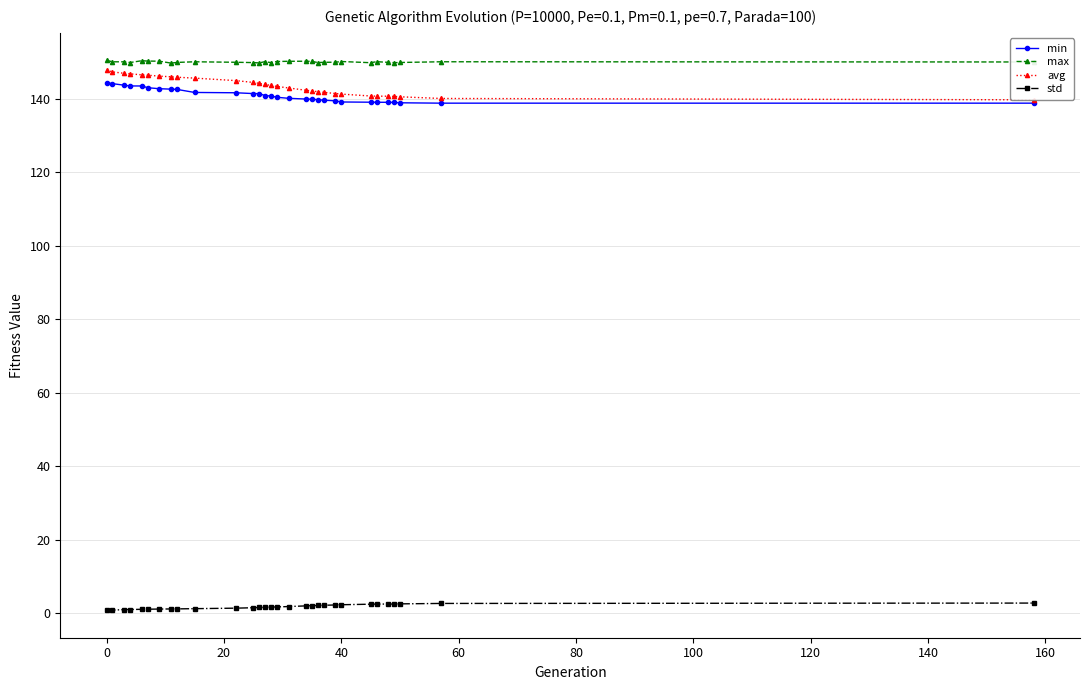

What is the value of the max point at the 26th from the left?

149.9